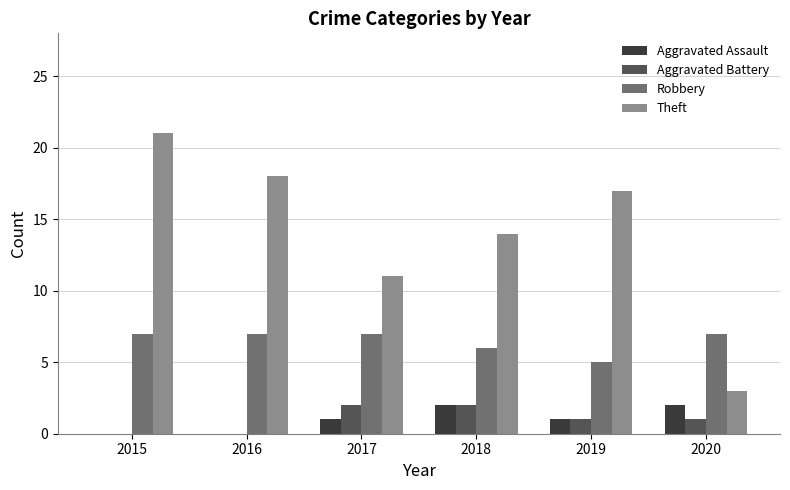

How many groups of bars are there?

6